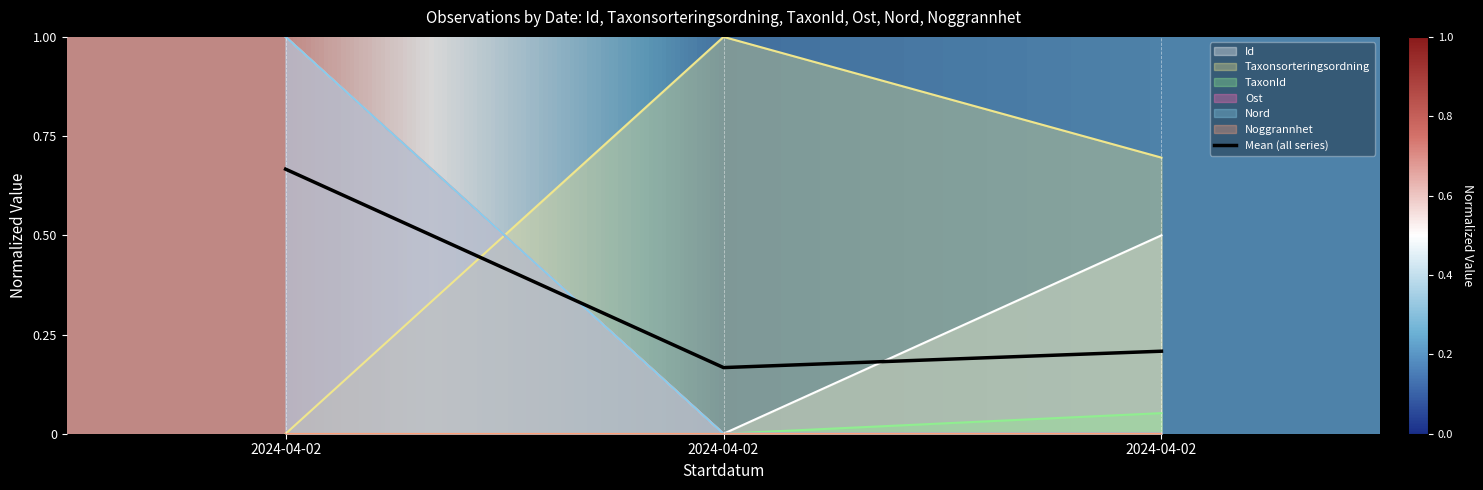

How many data points does each series have?

3